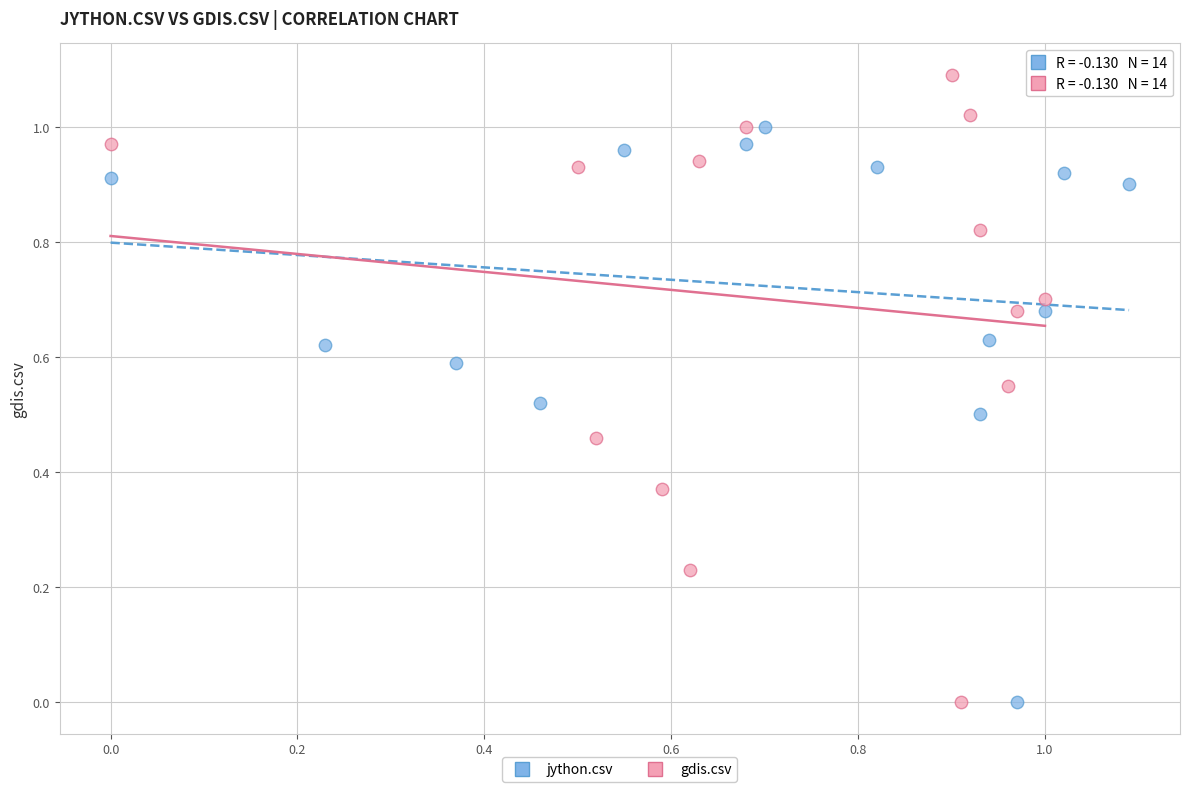

What are all the series names shown in the legend?

jython.csv, gdis.csv